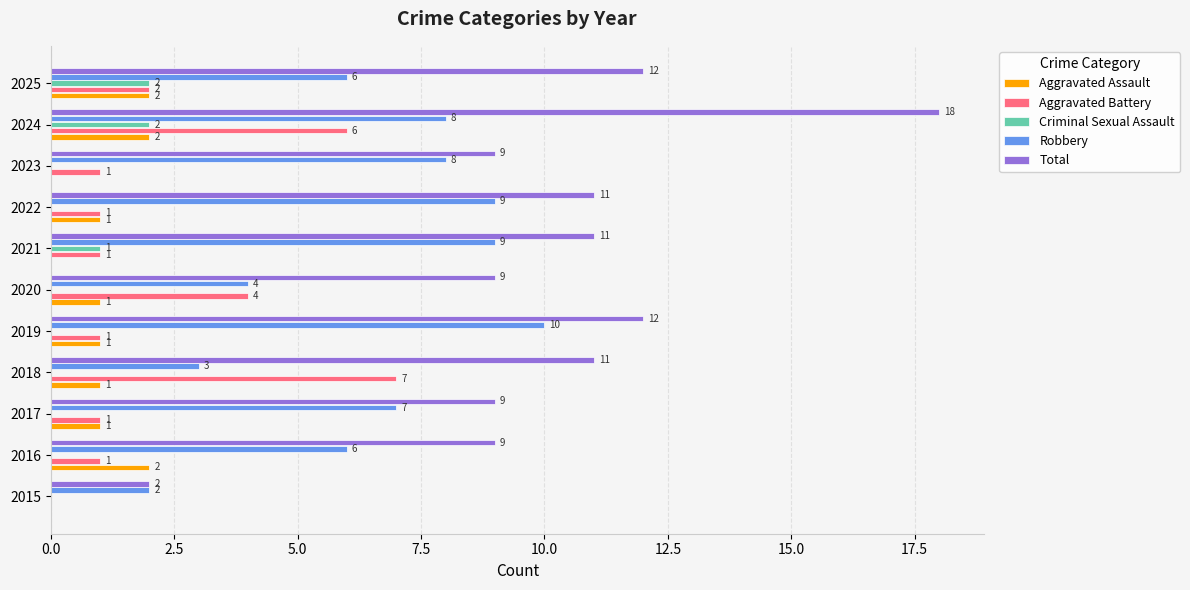

How many Aggravated Assault values are between 0 and 2?

11